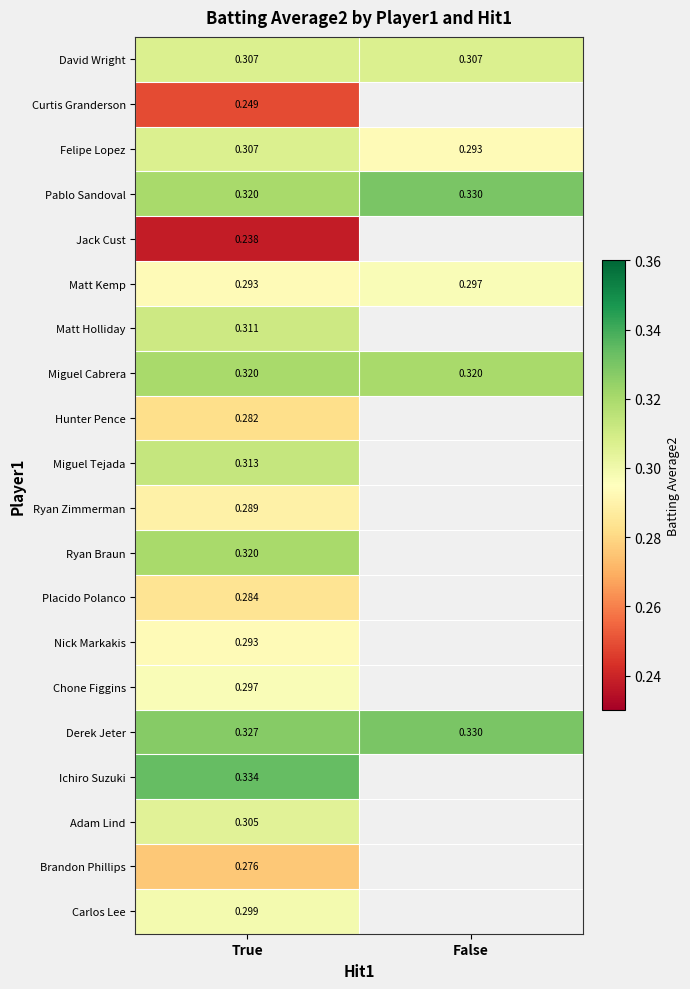

Between True and False, which is larger?

True